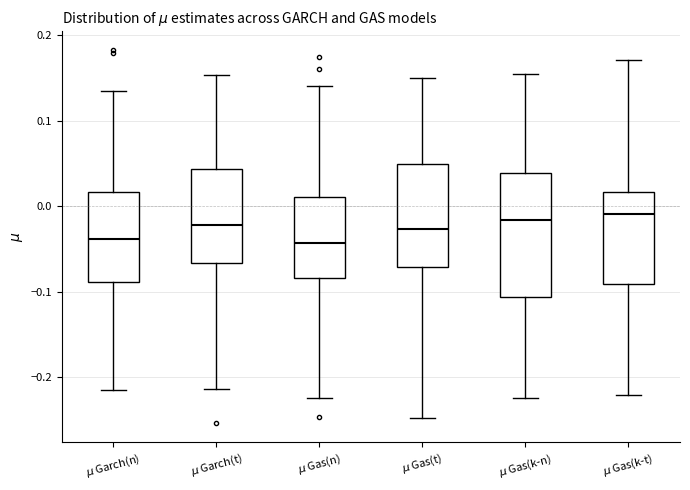

Where is the lower edge of the box for $\mu$ Gas(t) on the y-axis? The values are not printed on the chart, so give them approximately, as read against the axis.

-0.07